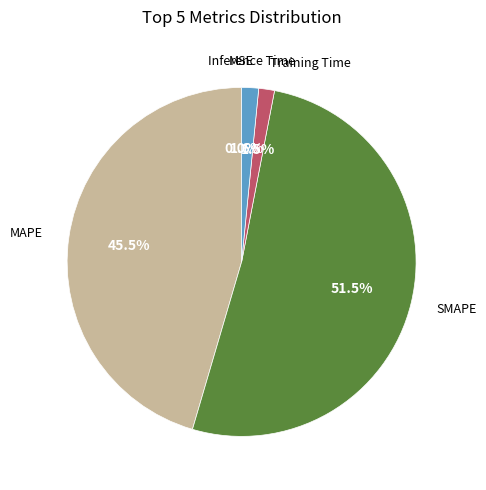

Does any single category account for the majority?

Yes